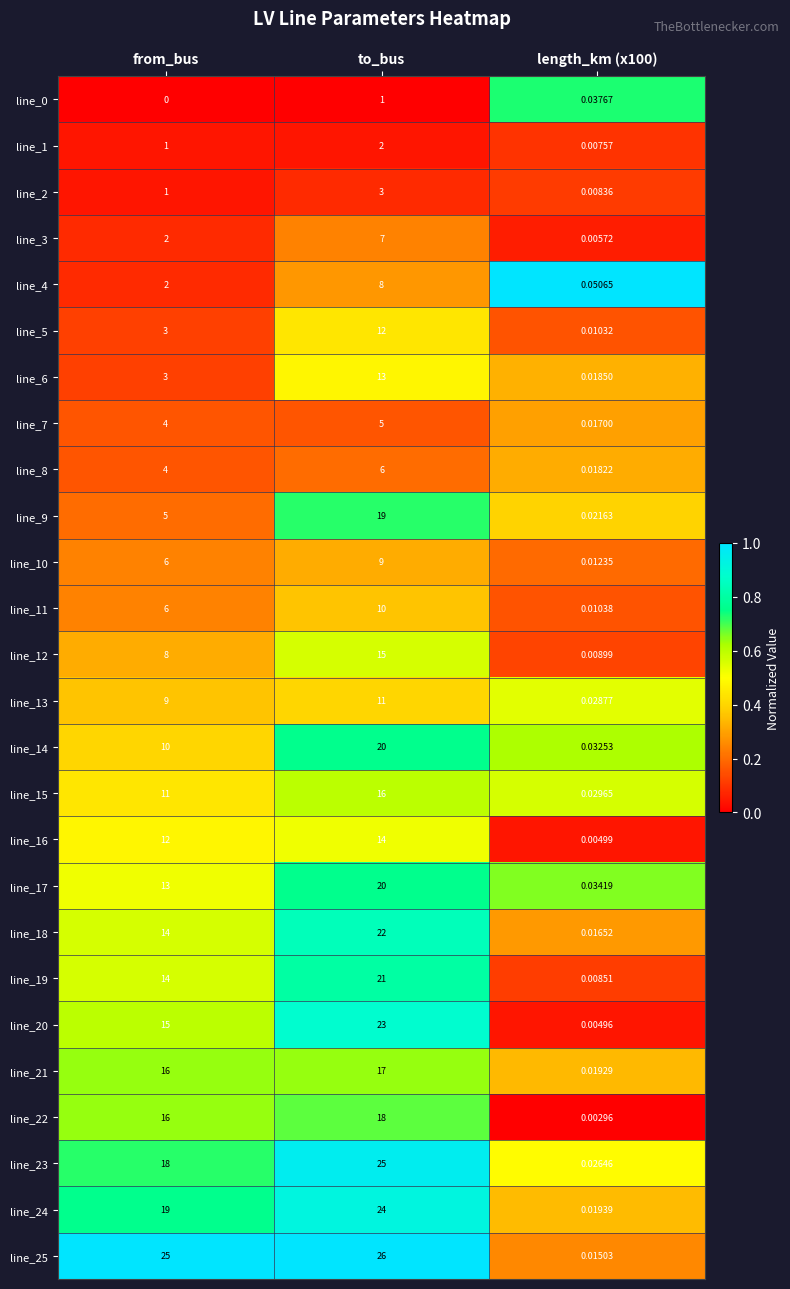

Which label corresponds to the largest value in the chart?

to_bus